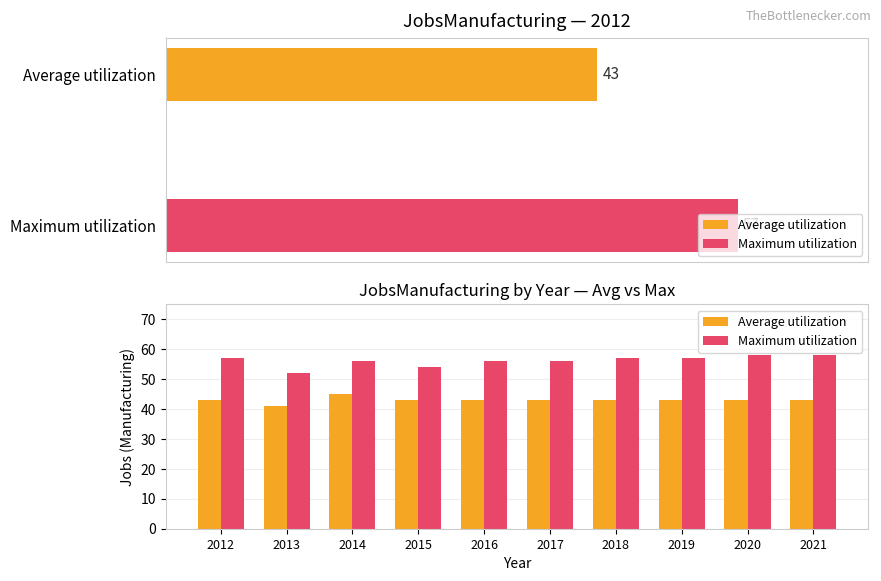

True or false: Average utilization has a value of 43 at 2020.

True